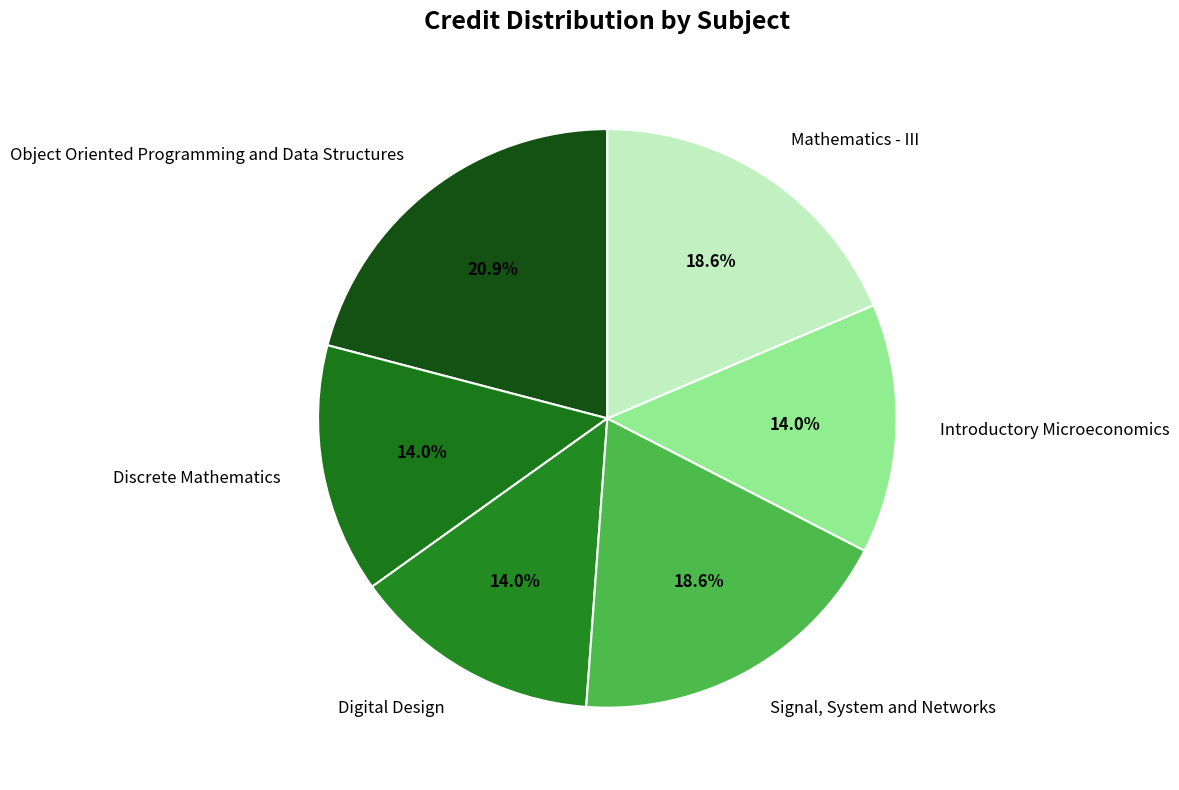

True or false: Mathematics - III accounts for 9% of the total.

False